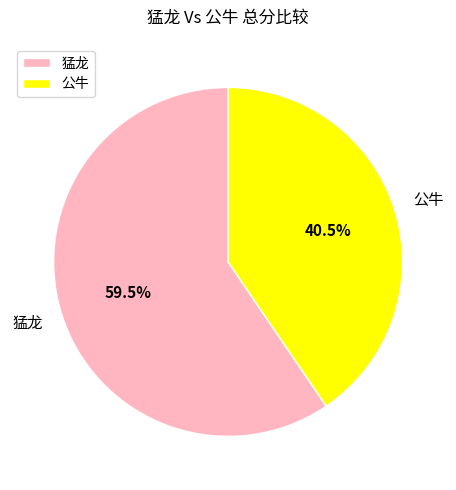

What percentage do 猛龙 and 公牛 together represent?

100.0%